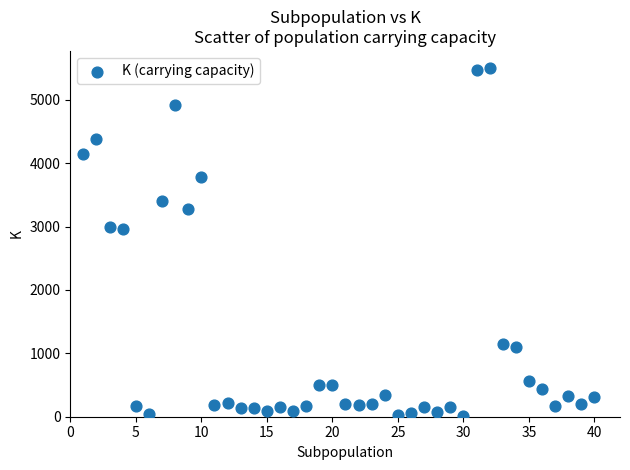

What is the range of X values (max minus min)?

39